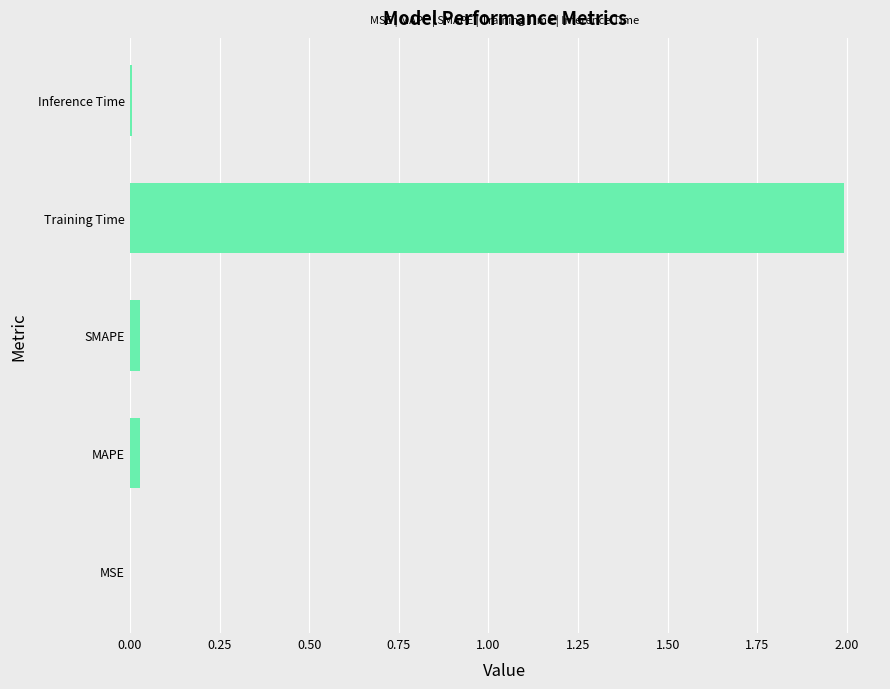

What is the sum of all values?

2.1